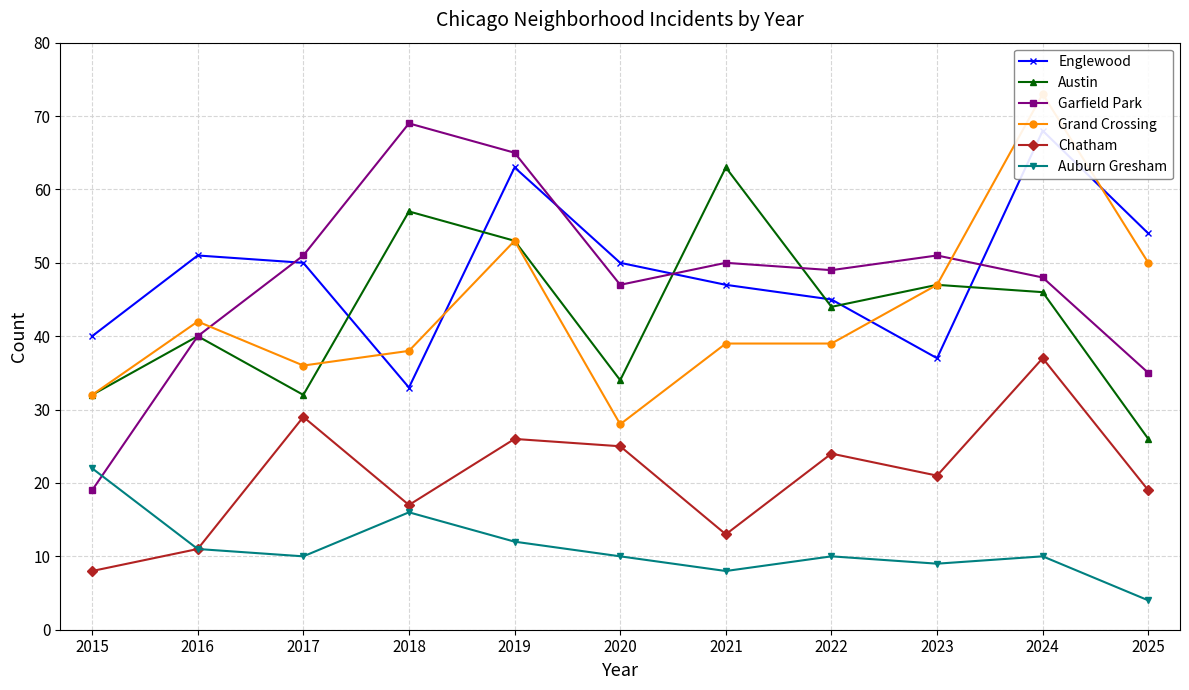

What is the difference between the second highest and second lowest values in the Austin series?

25